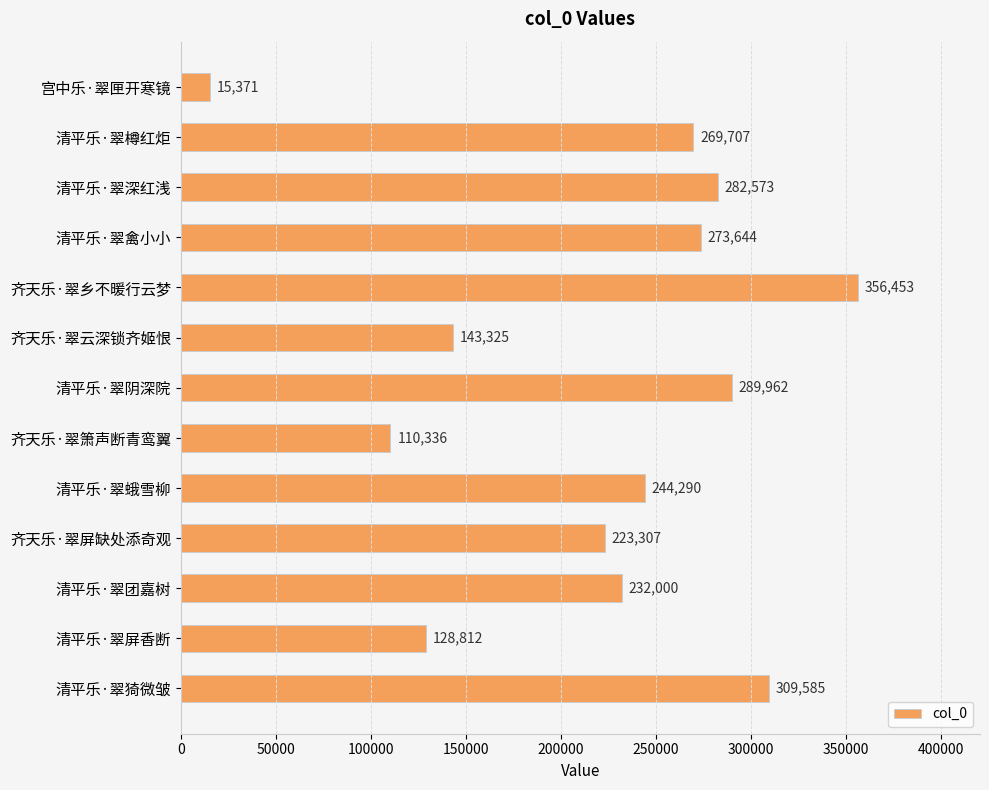

How many values are below 244290?

6